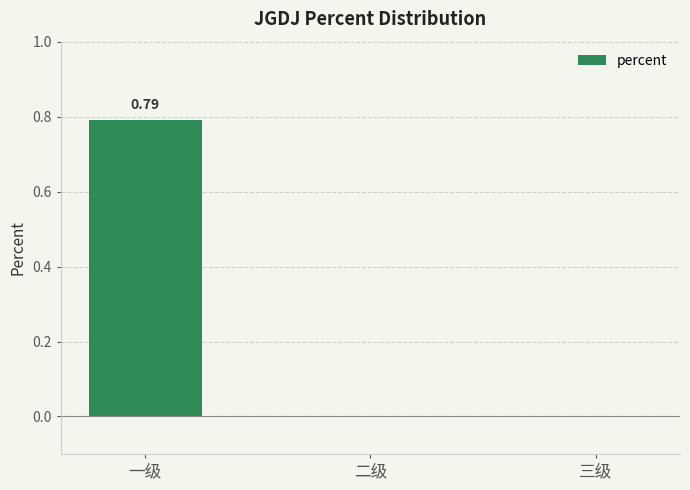

At which category does the chart reach its peak across all series?

一级